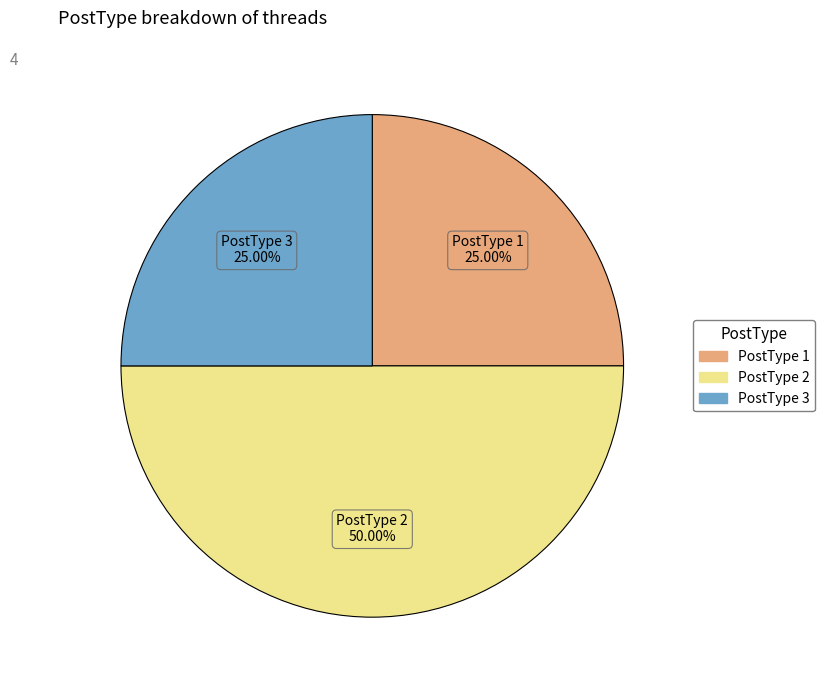

Count the number of slices in the pie.

3